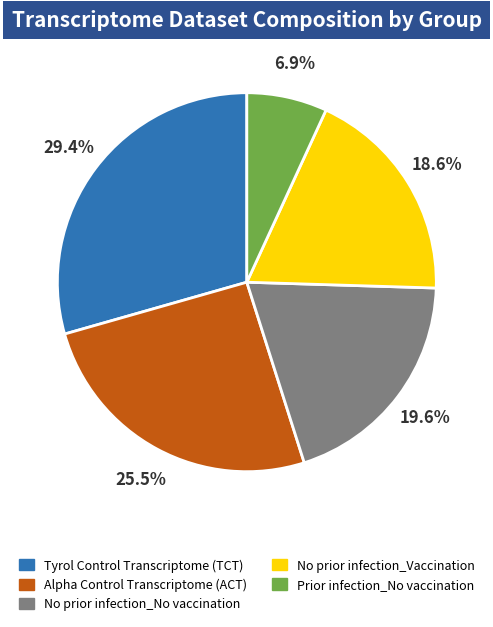

Rank the categories by value from lowest to highest.

Prior infection_No vaccination, No prior infection_Vaccination, No prior infection_No vaccination, Alpha Control Transcriptome (ACT), Tyrol Control Transcriptome (TCT)